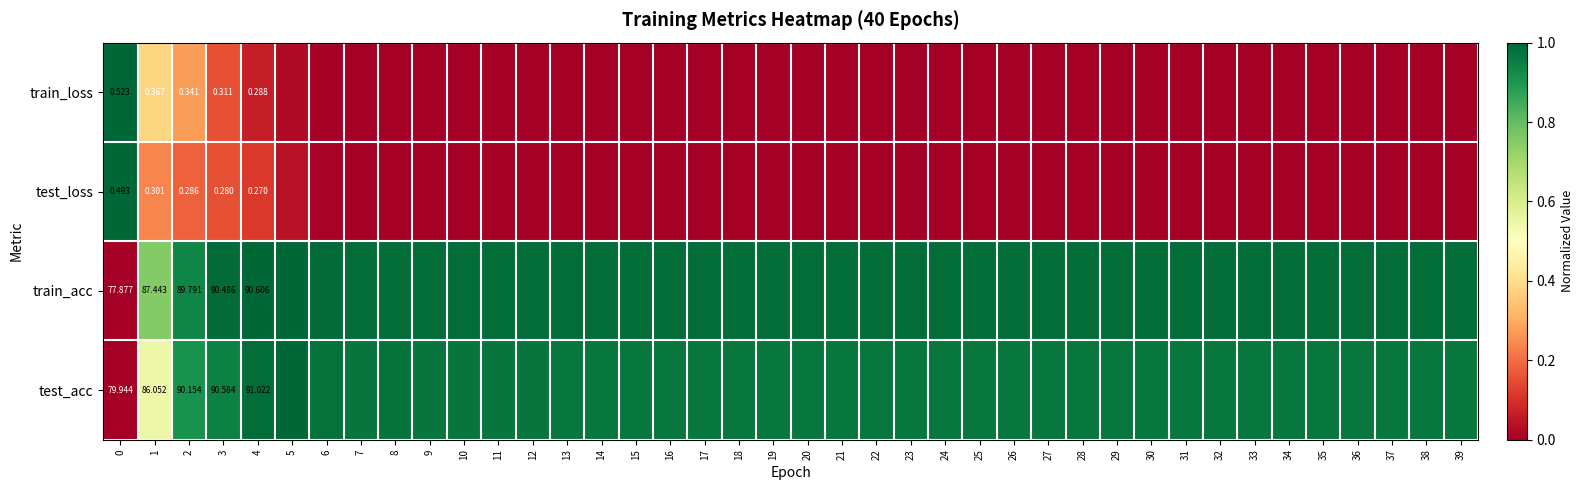

At how many categories does at least one series exceed 0?

40